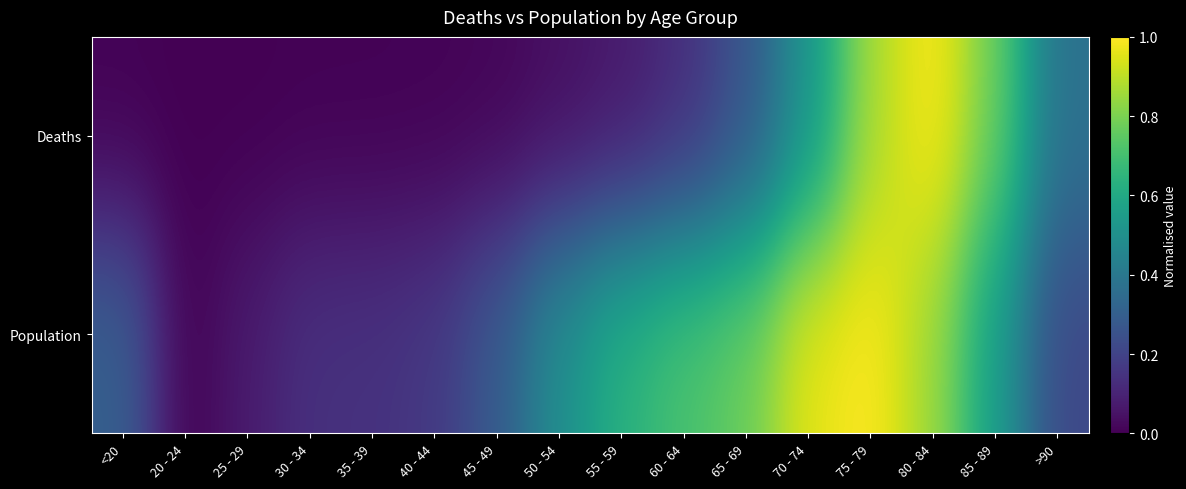

Which series changed the most between 75 - 79 and >90?

Population